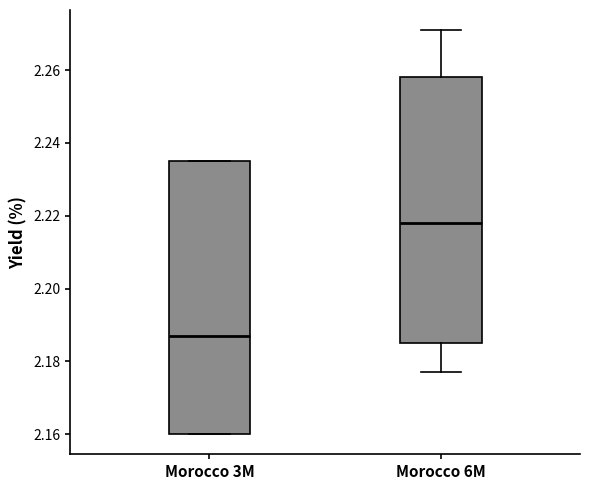

Reading left to right, read every box against the y-axis: the position of its median line, the range the box covers, and the ends of its whiskers. The values are not printed on the chart, so give them approximately, as read against the axis.

Morocco 3M: median 2.188, box 2.160 to 2.236, whiskers 2.160 to 2.236
Morocco 6M: median 2.218, box 2.186 to 2.258, whiskers 2.178 to 2.272